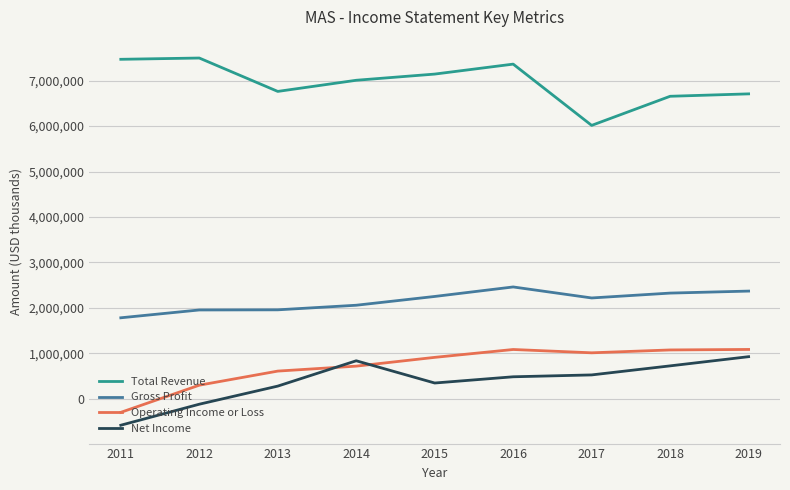

Which series has the largest total across all categories?

Total Revenue